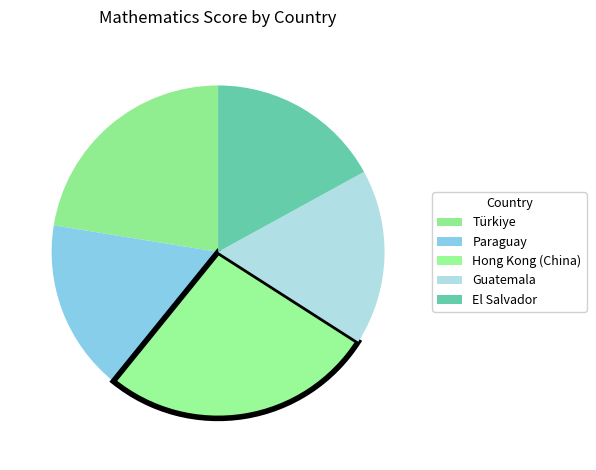

Is it true that Guatemala is 17% of the pie?

True